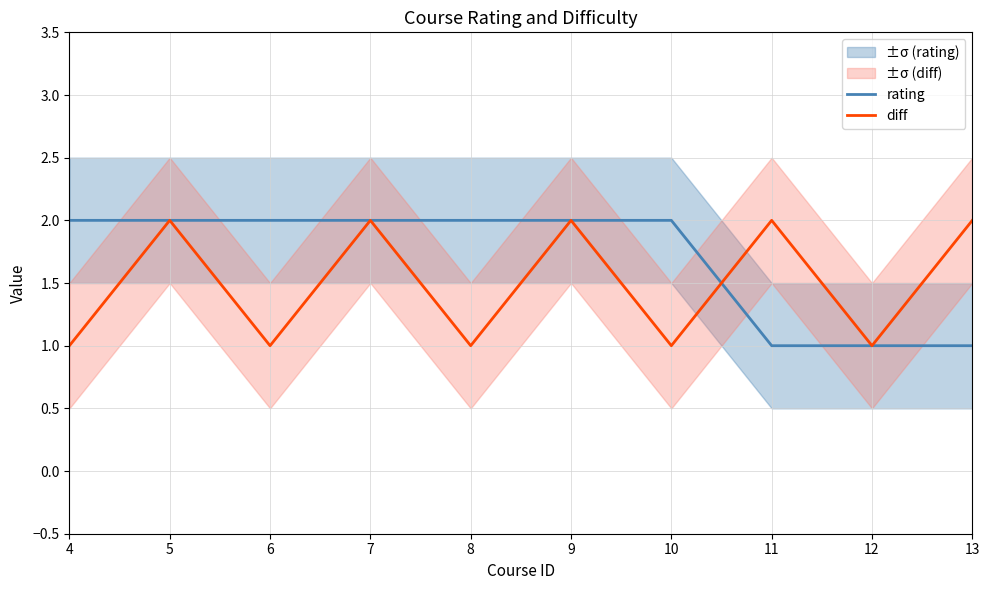

Rank the categories by rating value from highest to lowest.

4, 5, 6, 7, 8, 9, 10, 11, 12, 13